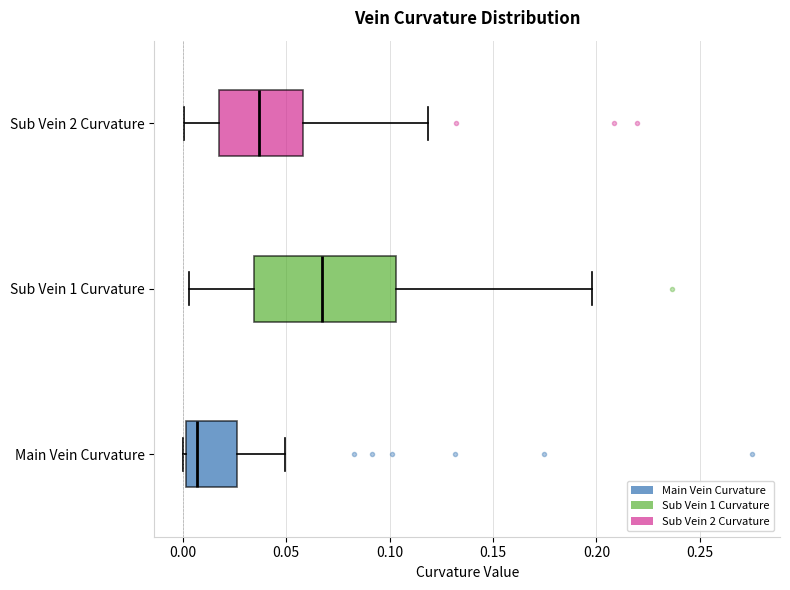

Where is the left edge of the box for Main Vein Curvature on the x-axis? The values are not printed on the chart, so give them approximately, as read against the axis.

0.000